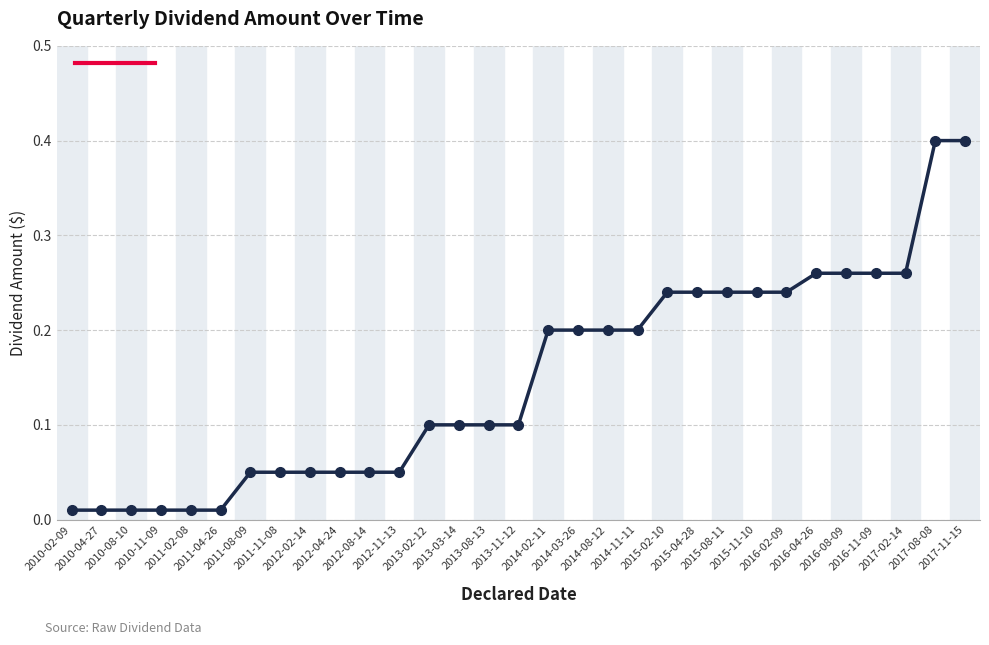

Does the chart have visible grid lines?

Yes